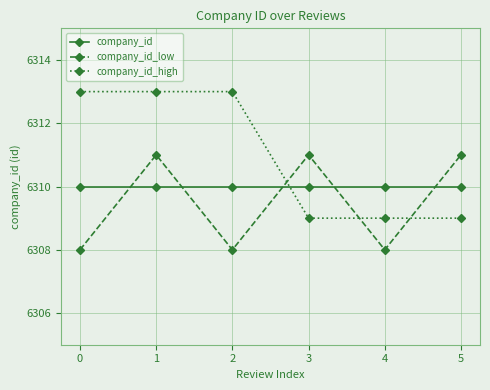

Reading left to right, list all the values displayed in this chart.

company_id: 0=6310	1=6310	2=6310	3=6310	4=6310	5=6310
company_id_low: 0=6308	1=6311	2=6308	3=6311	4=6308	5=6311
company_id_high: 0=6313	1=6313	2=6313	3=6309	4=6309	5=6309